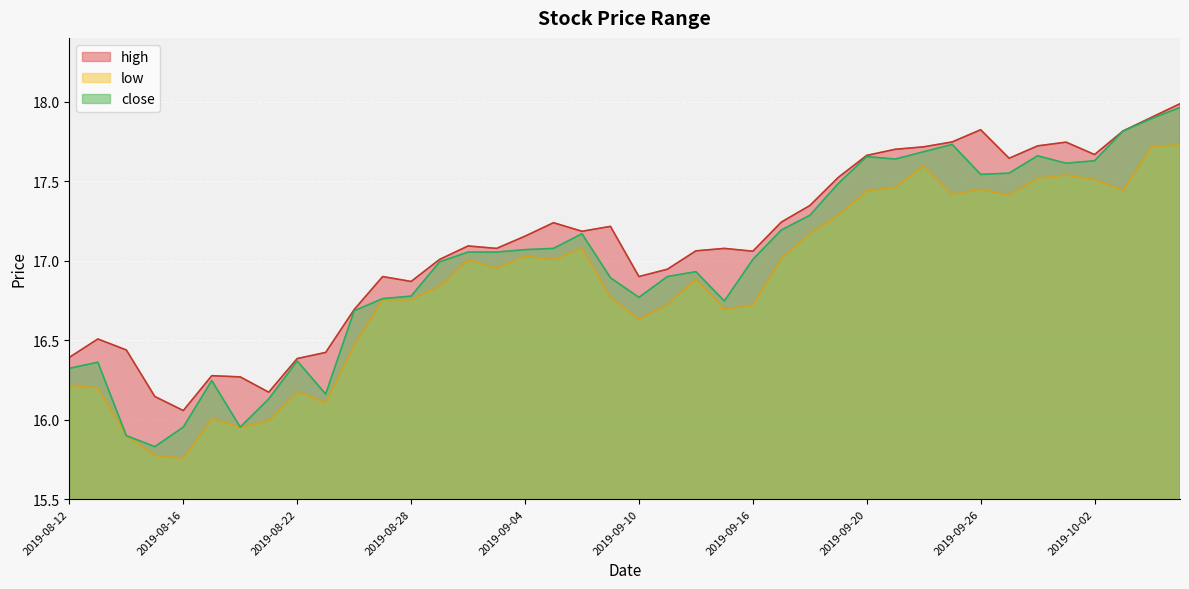

How many lines are shown in the chart?

3